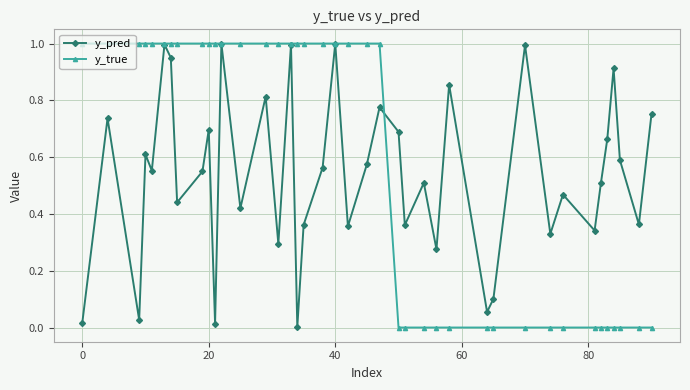

Which series has the largest range (max minus min)?

y_true